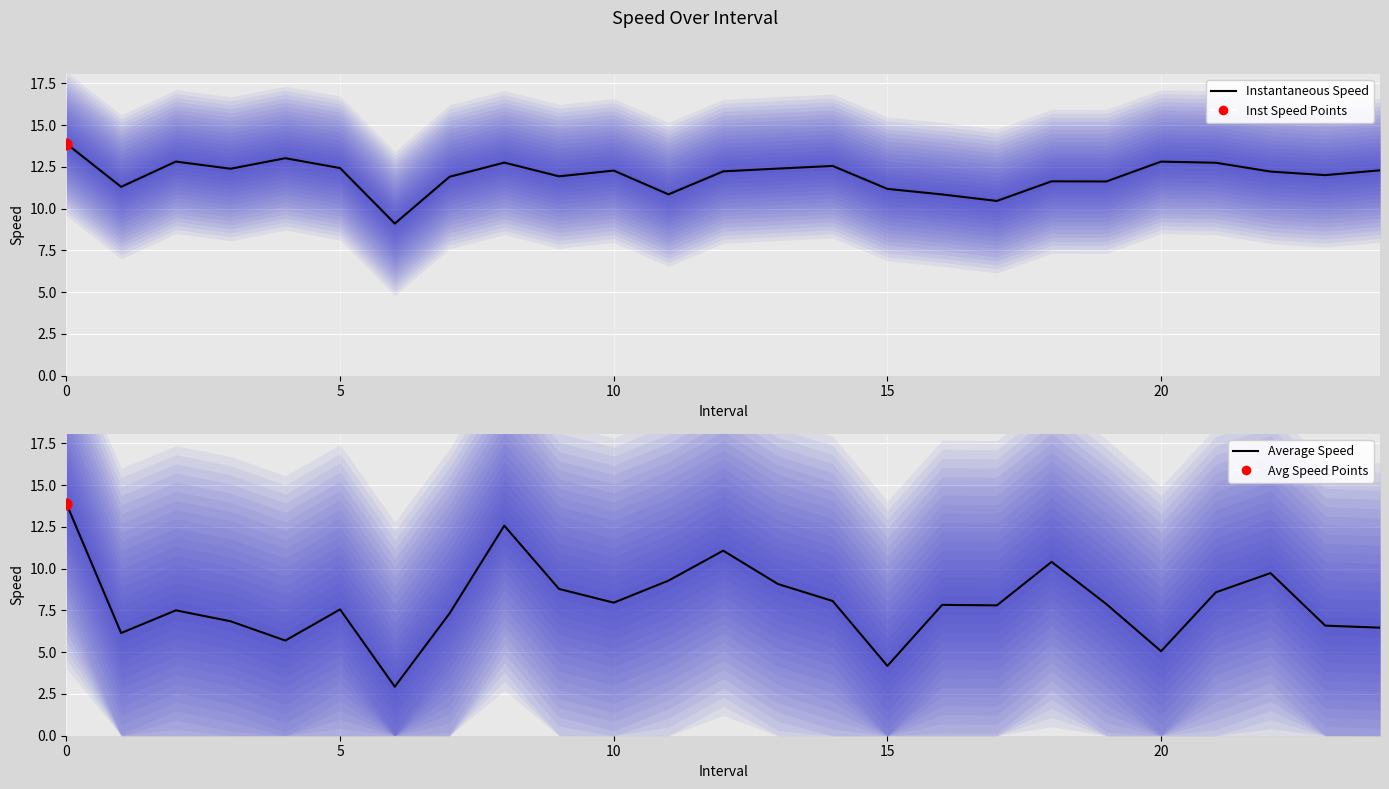

Which series has the largest total across all categories?

Instantaneous Speed